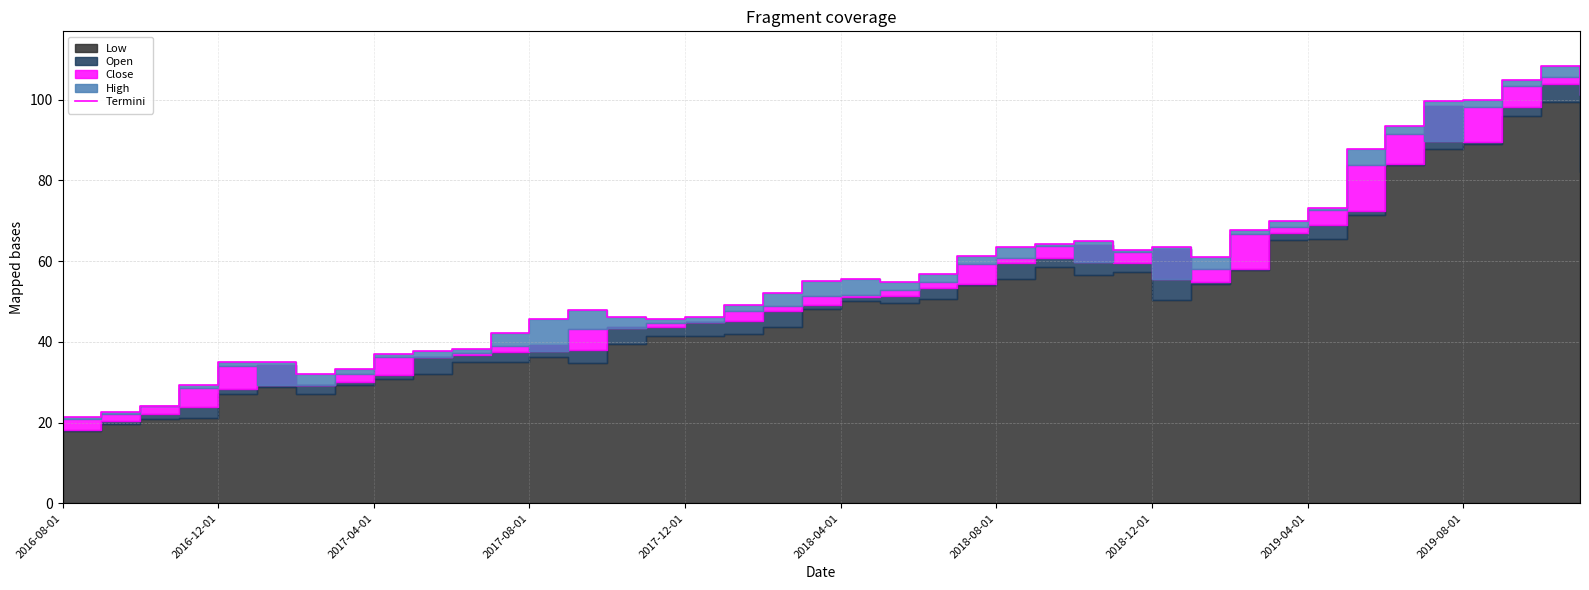

Does the chart display data point markers on the line(s)?

No